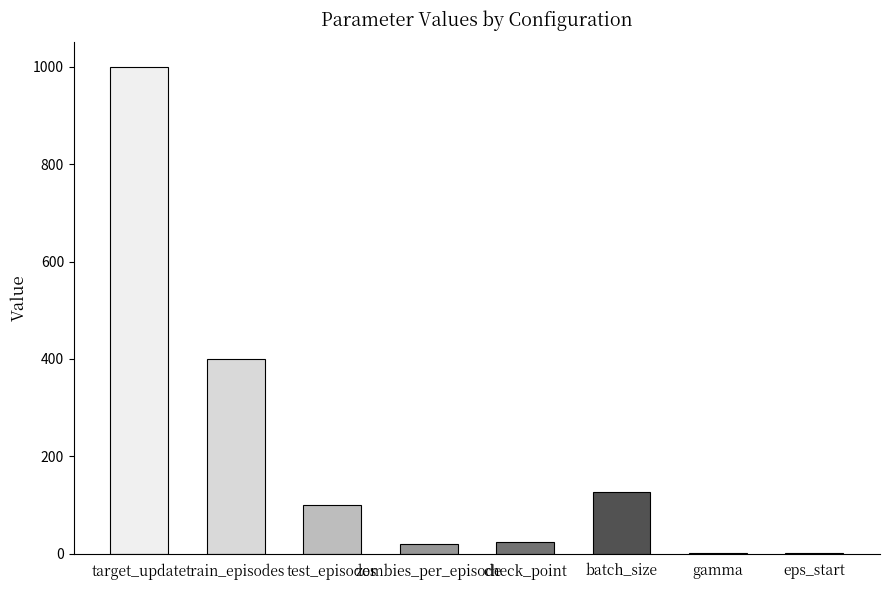

Are the bars grouped side by side (vs. stacked)?

No